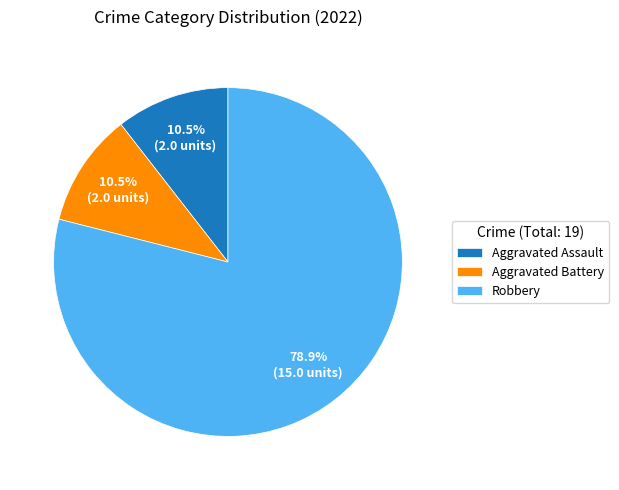

Is Aggravated Assault the majority of the pie?

No